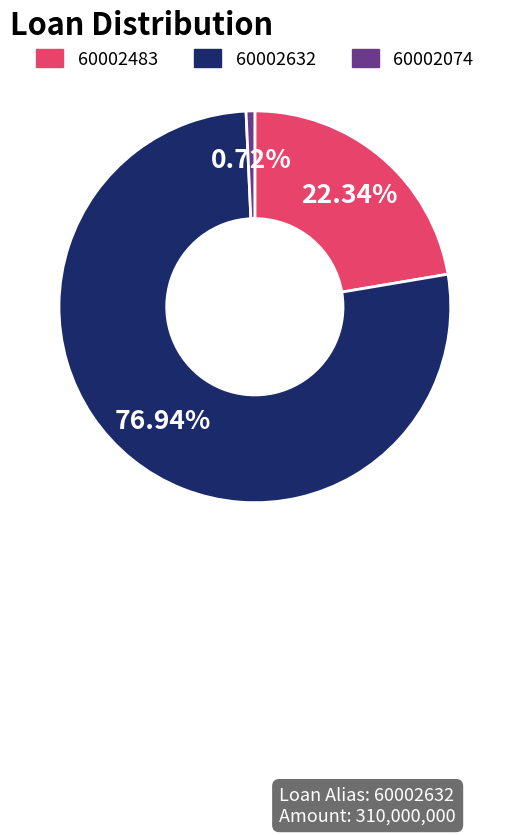

To the nearest percent, what percentage of the pie is 60002632?

77%